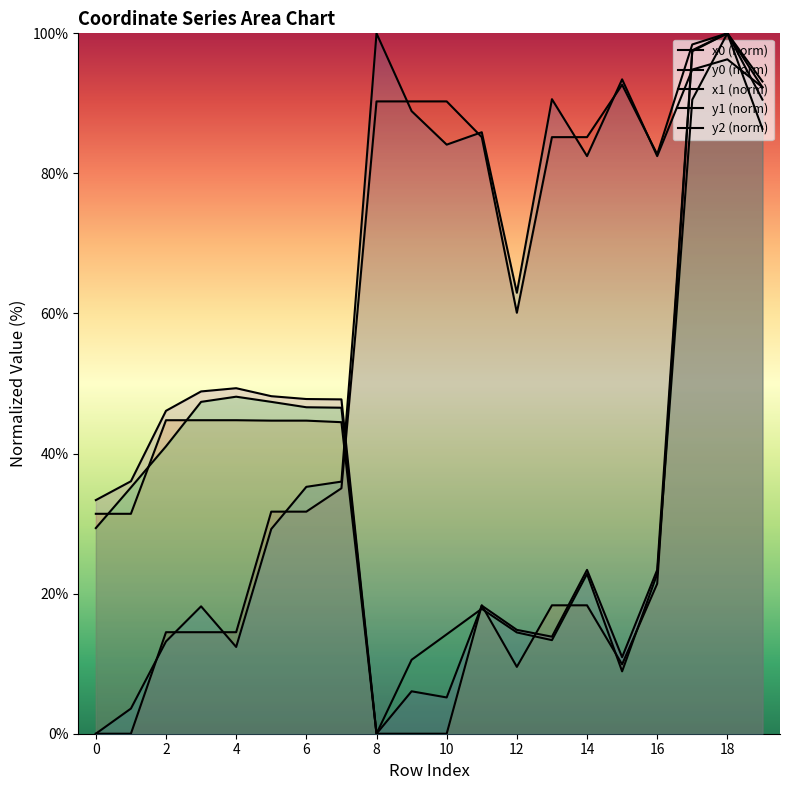

Reading right to left, extract all data points from this chart.

x0 (norm): 93.1	100.0	98.4	82.7	92.7	85.2	85.2	60.1	85.2	90.3	90.3	90.3	35.0	31.7	31.7	14.5	14.5	14.5	0.0	0.0
y0 (norm): 86.4	100.0	97.4	21.4	9.9	18.3	18.3	9.5	18.3	0.0	0.0	0.0	44.5	44.7	44.7	44.8	44.8	44.8	31.4	31.4
x1 (norm): 92.3	96.3	94.8	82.5	93.4	82.5	90.6	63.0	85.9	84.1	88.9	100.0	36.0	35.2	29.2	12.4	18.2	13.2	3.6	0.0
y1 (norm): 92.3	100.0	97.6	23.4	10.9	23.4	13.9	14.8	18.3	5.2	6.1	0.0	47.7	47.8	48.2	49.3	48.9	46.1	36.0	33.4
y2 (norm): 90.5	100.0	90.5	22.8	8.9	22.8	13.4	14.5	17.8	14.2	10.6	0.0	46.5	46.6	47.4	48.1	47.4	41.0	35.2	29.4